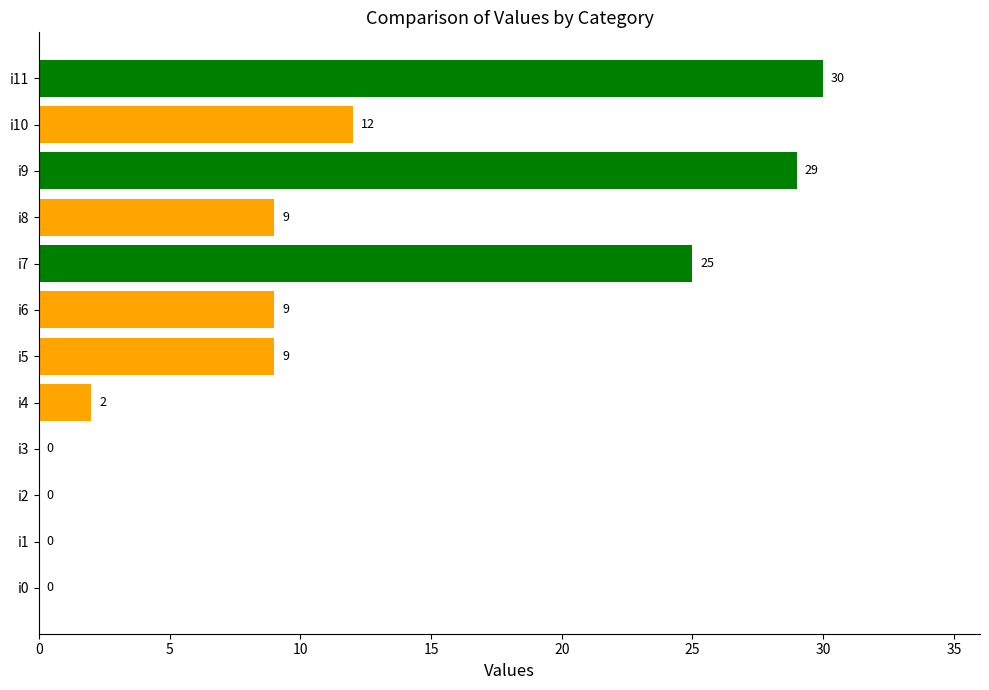

True or false: the data shows 29 at i9.

True